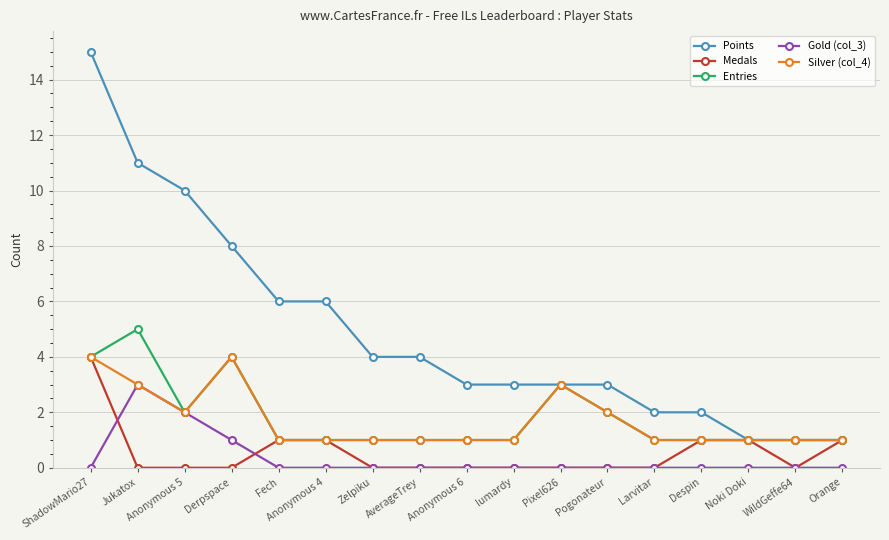

True or false: Gold (col_3) has a value of 2 at Anonymous 4.

False